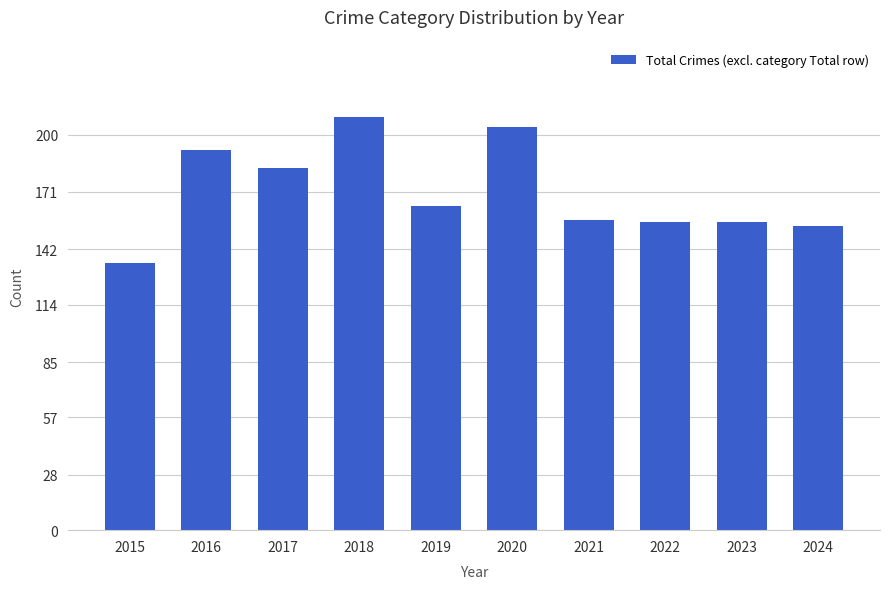

The chart shows a value of 156 at 2022. True or false?

True